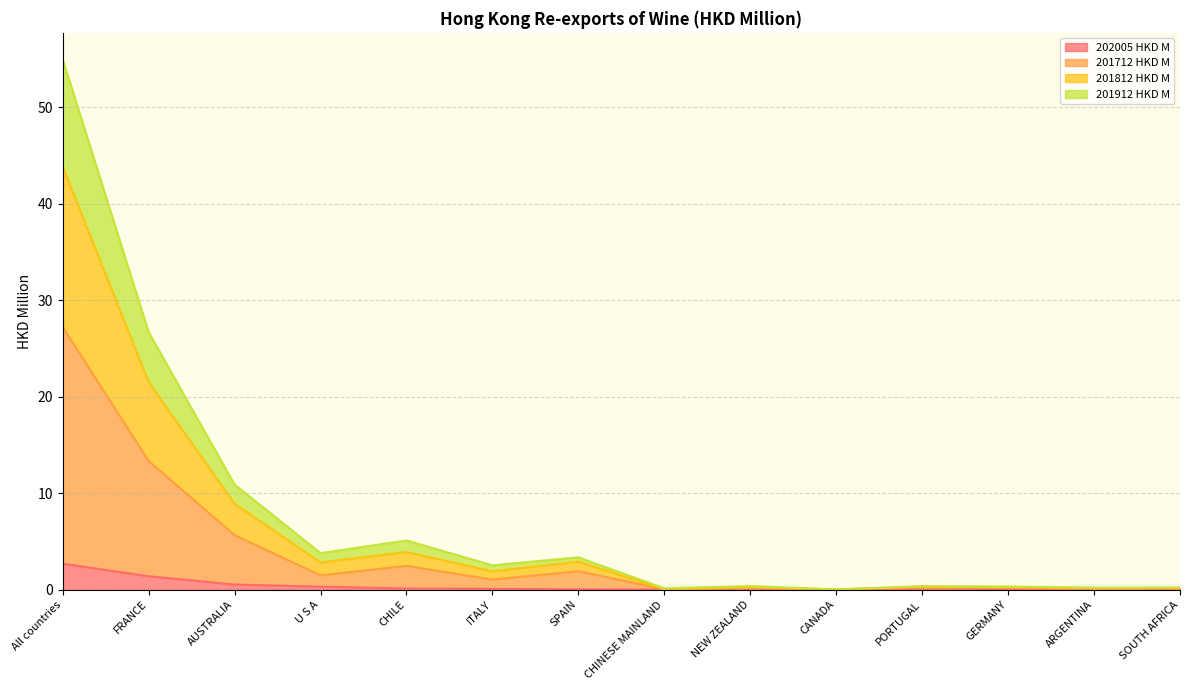

True or false: 201812 HKD M has a value of 0.4 at NEW ZEALAND.

True